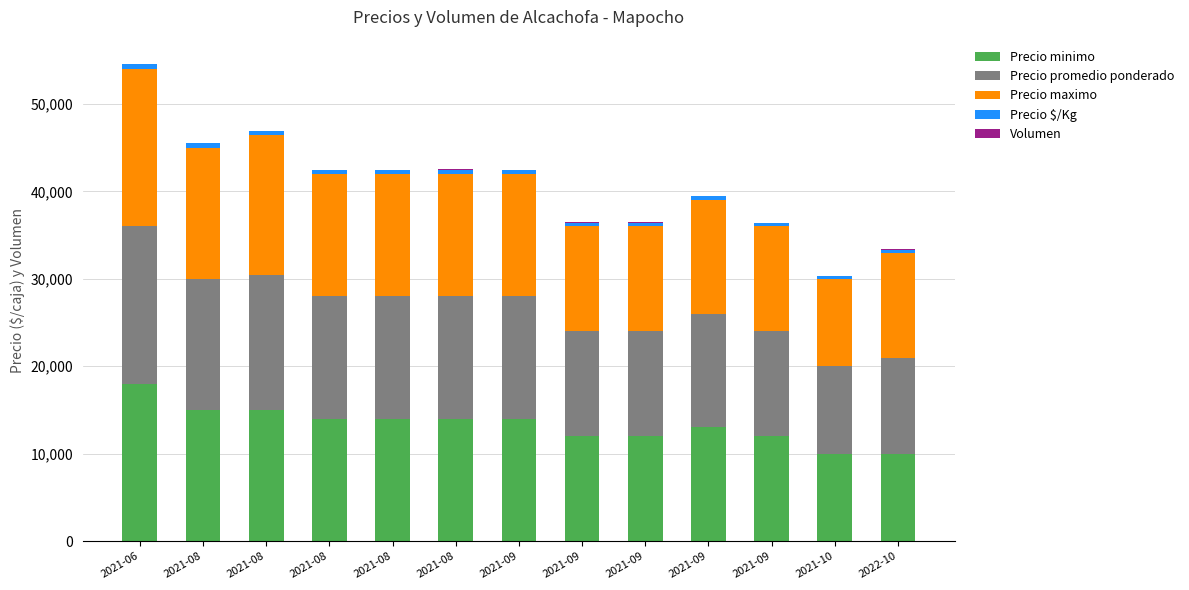

List the labels in order of Volumen value, smallest first.

2021-06, 2021-08, 2021-08, 2021-09, 2021-08, 2021-08, 2021-09, 2021-09, 2021-09, 2021-10, 2021-08, 2021-09, 2022-10